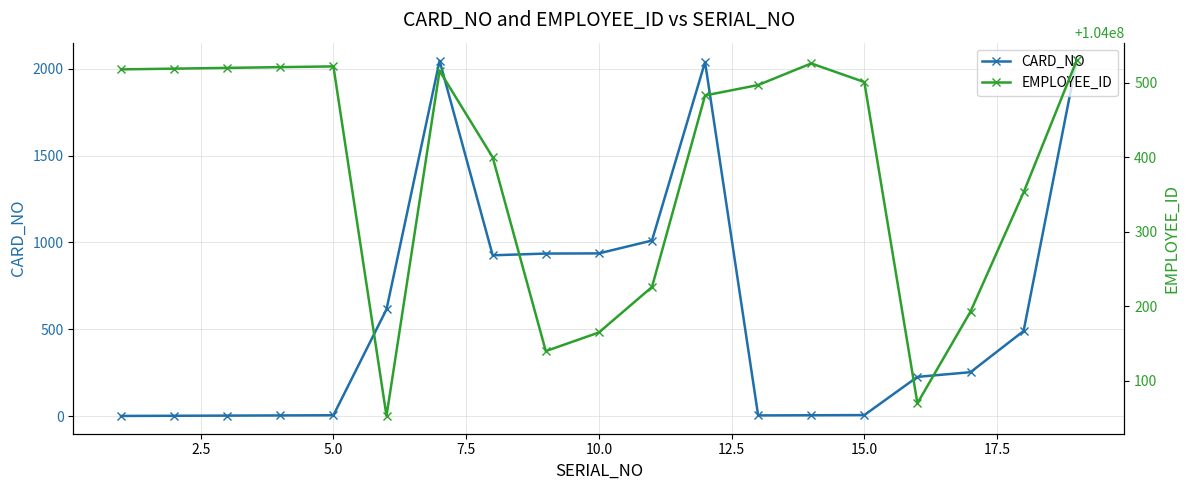

What is the maximum value for CARD_NO?

2048